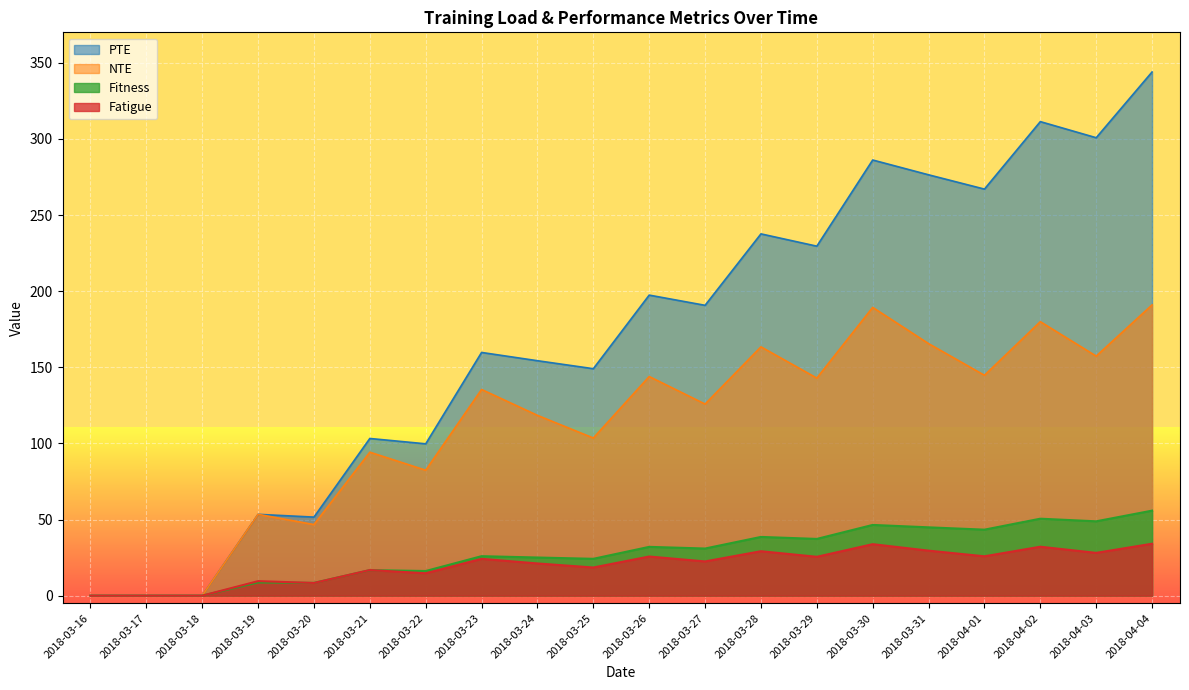

Which series has the largest total across all categories?

PTE